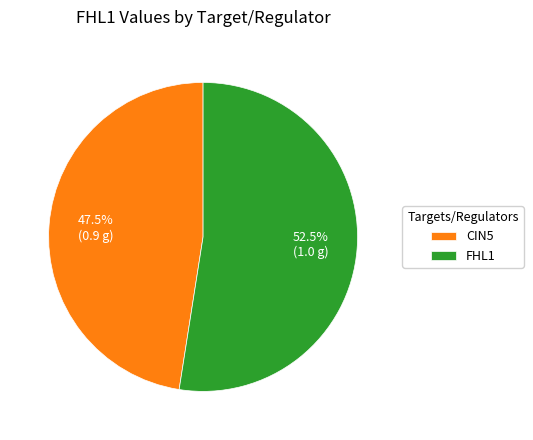

To the nearest percent, what is the average slice percentage?

50%